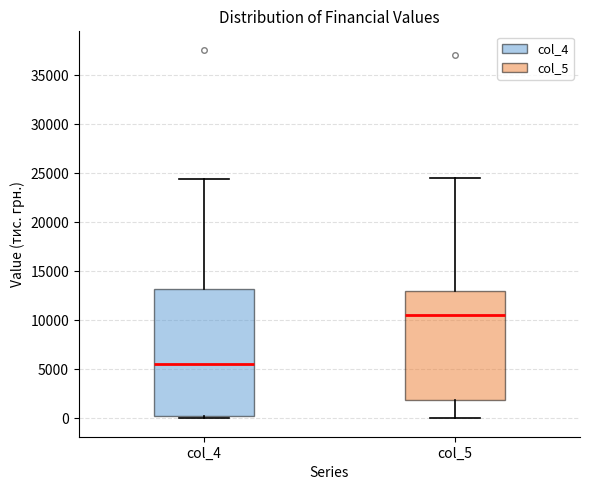

Reading left to right, transcribe this box plot: for each box, give where its median line is, the range the box spans, and where its two whiskers end, as read against the y-axis. The values are not printed on the chart, so give them approximately, as read against the axis.

col_4: median 5500, box 0 to 13000, whiskers 0 (just below the box's lower edge) to 24500
col_5: median 10500, box 2000 to 13000, whiskers 0 to 24500